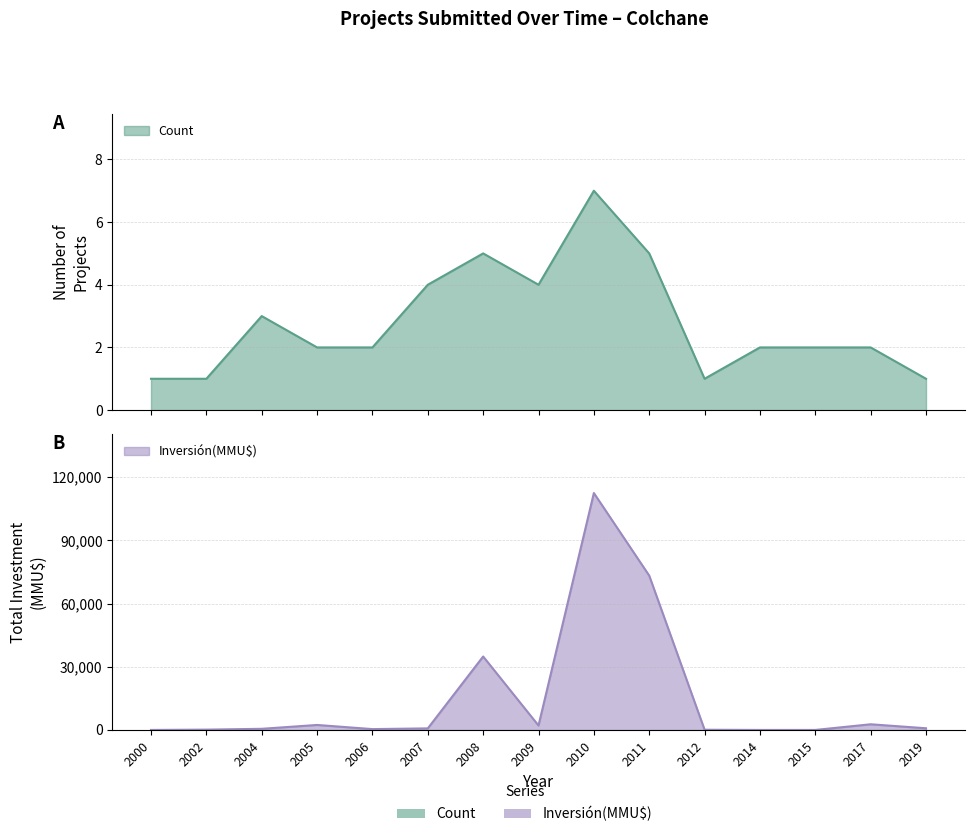

How many times do Count and Inversión(MMU$) cross each other?

3